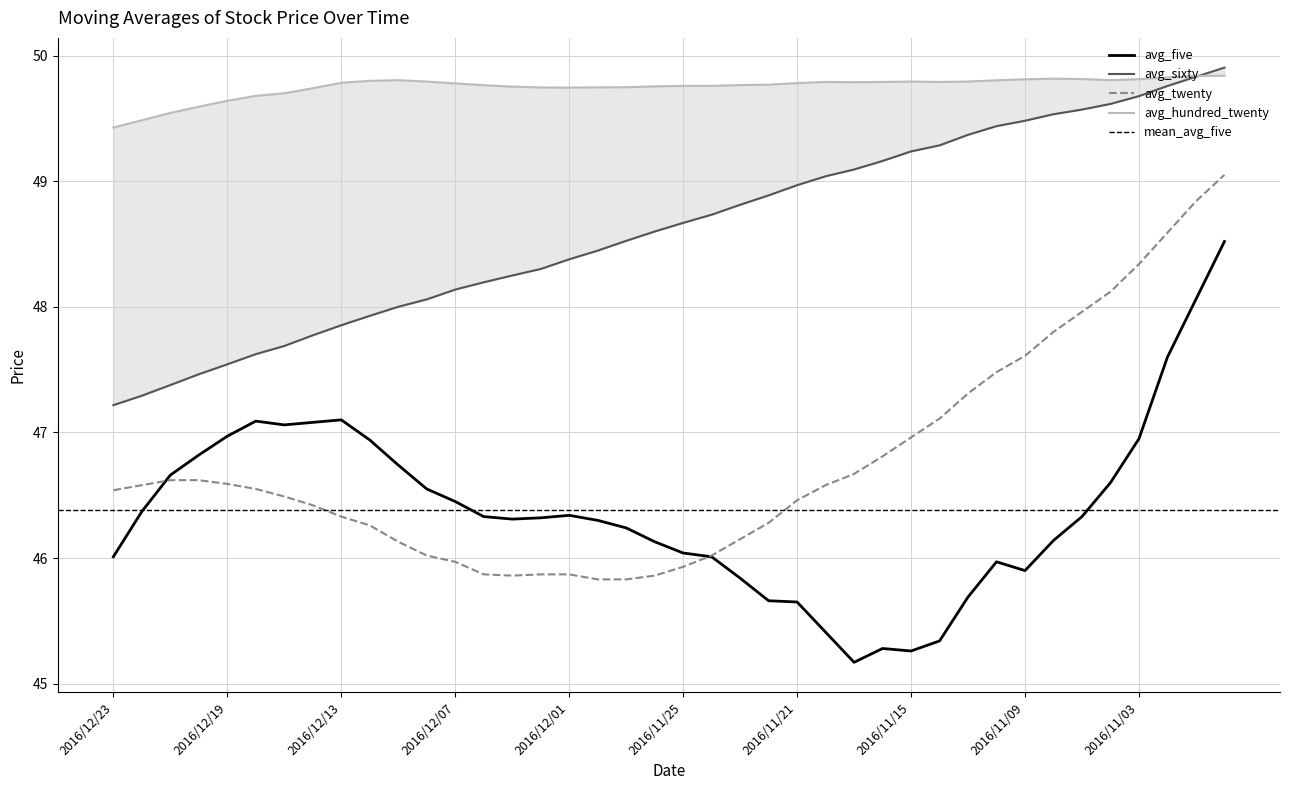

At how many categories does at least one series exceed 45?

40